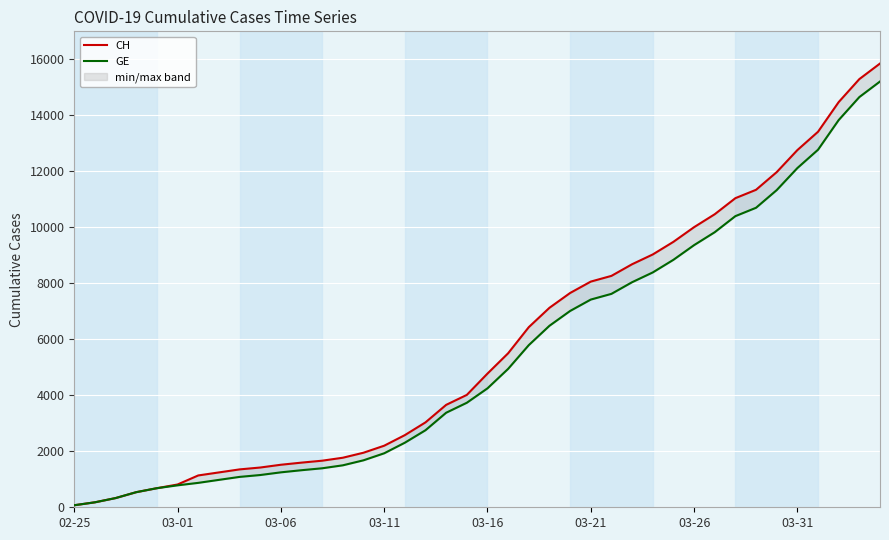

Which has a higher value, 8 or 11?

11